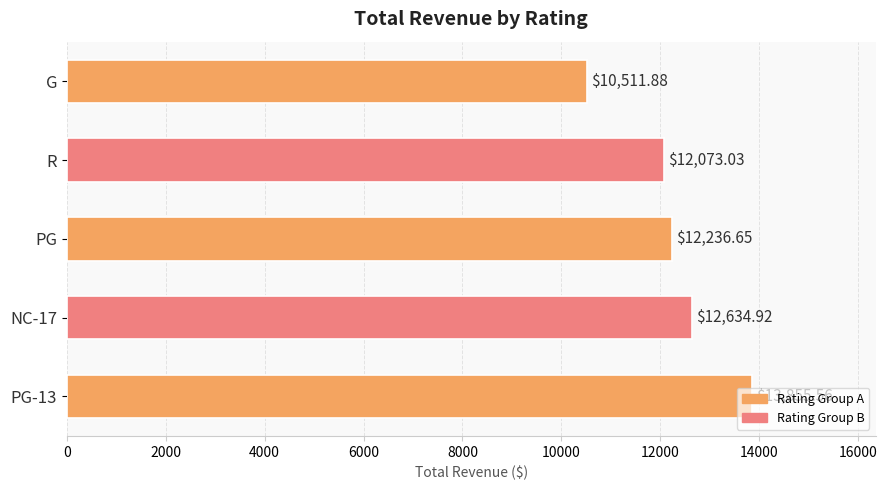

What is the difference between the maximum and minimum values?

3343.7